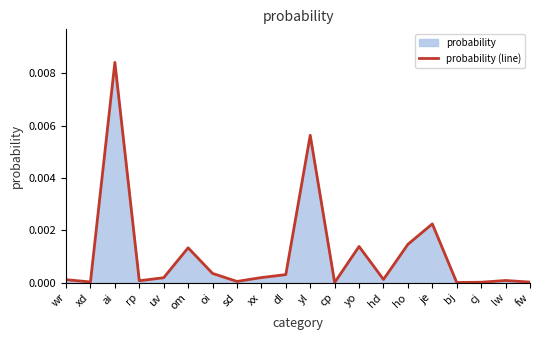

Rank the categories by value from lowest to highest.

cp, bj, cj, fw, xd, sd, rp, lw, wr, hd, uv, xx, dl, oi, om, yo, ho, je, yl, ai